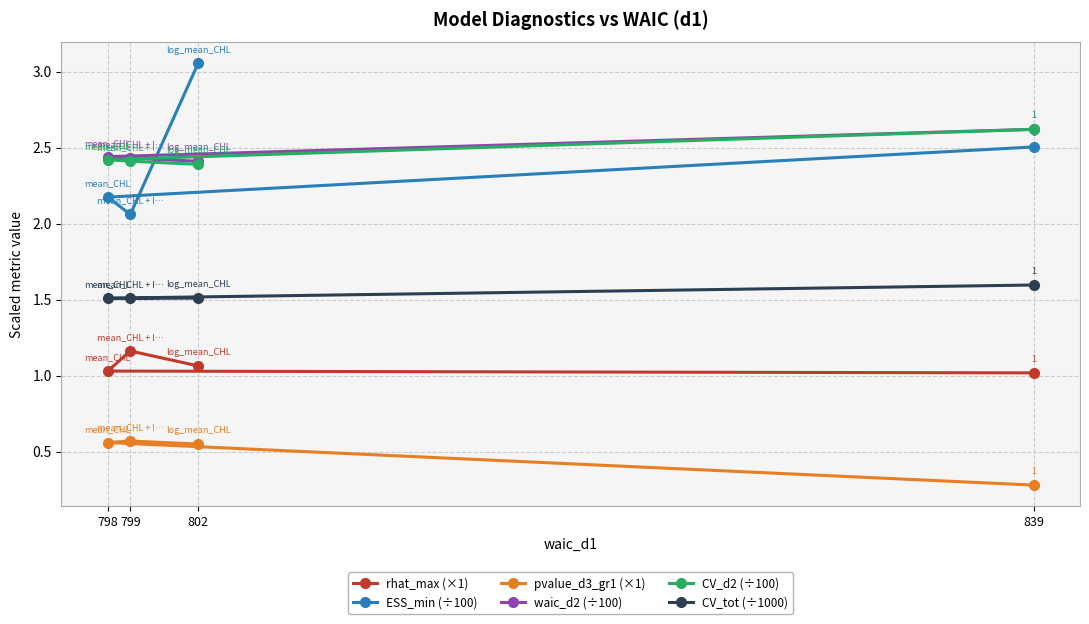

Which series has the largest range (max minus min)?

ESS_min (÷100)